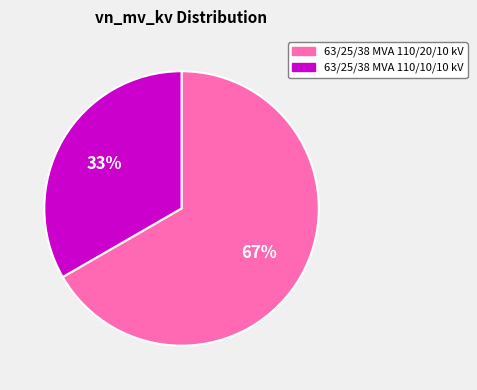

To the nearest percent, what is the average slice percentage?

50%